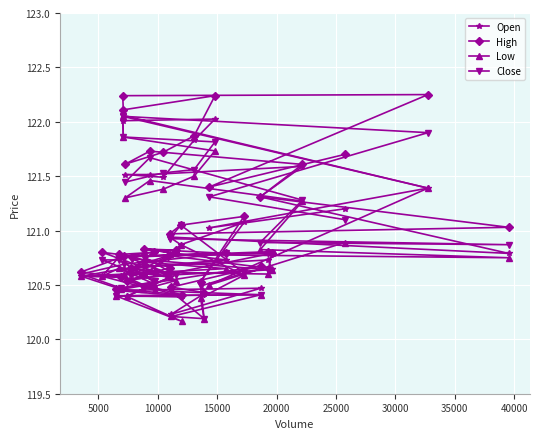

What is the smallest value displayed?

120.2